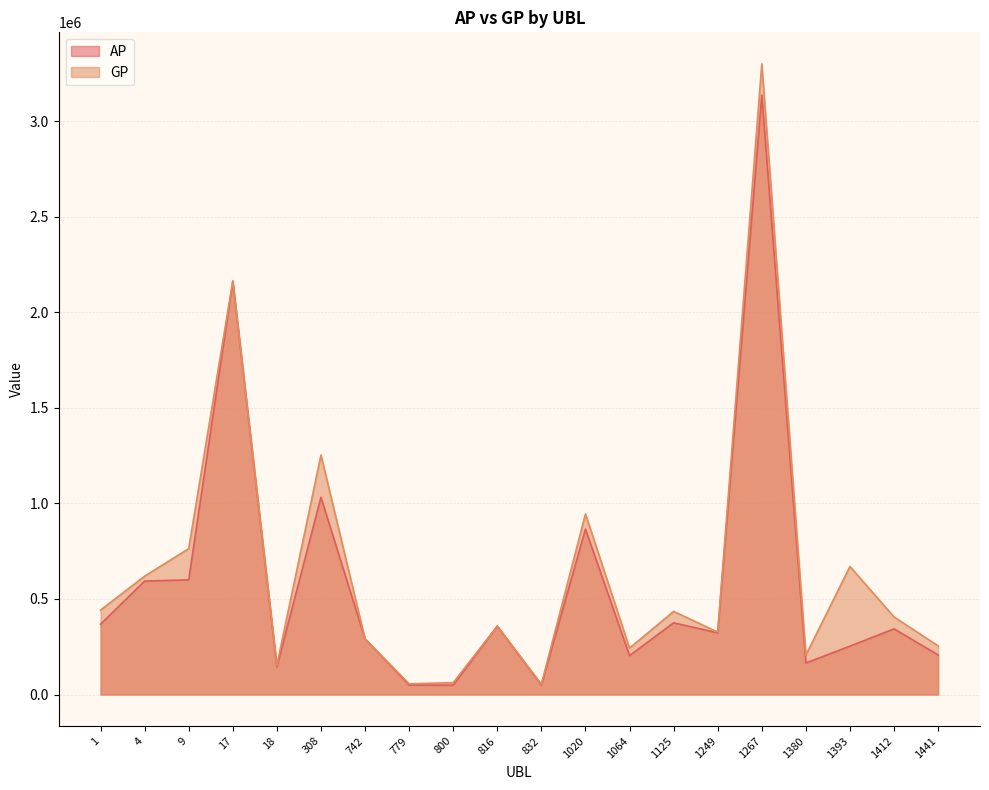

Count the number of categories in the chart.

20